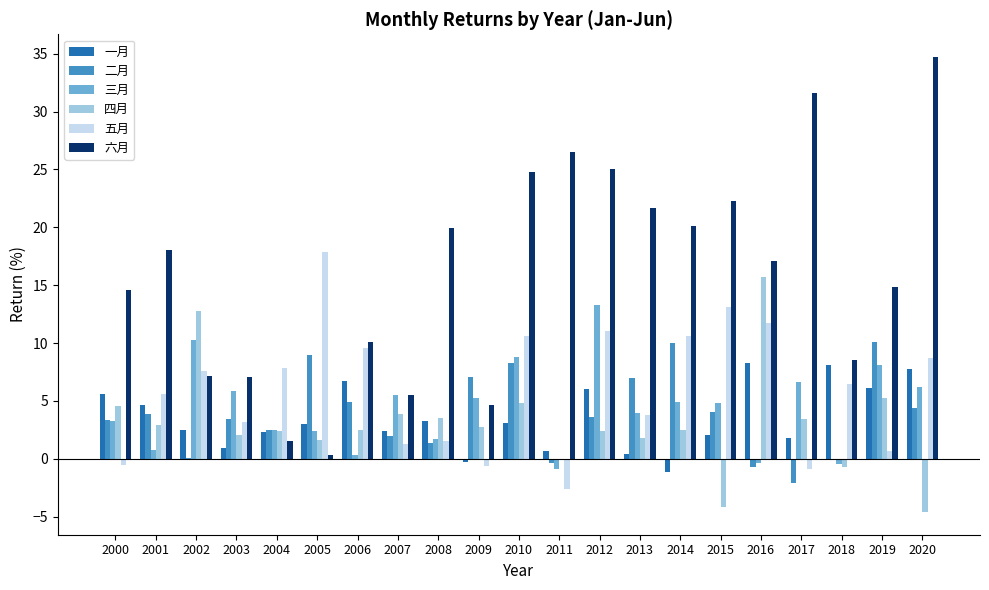

What is the sum of all 二月 values?

81.8